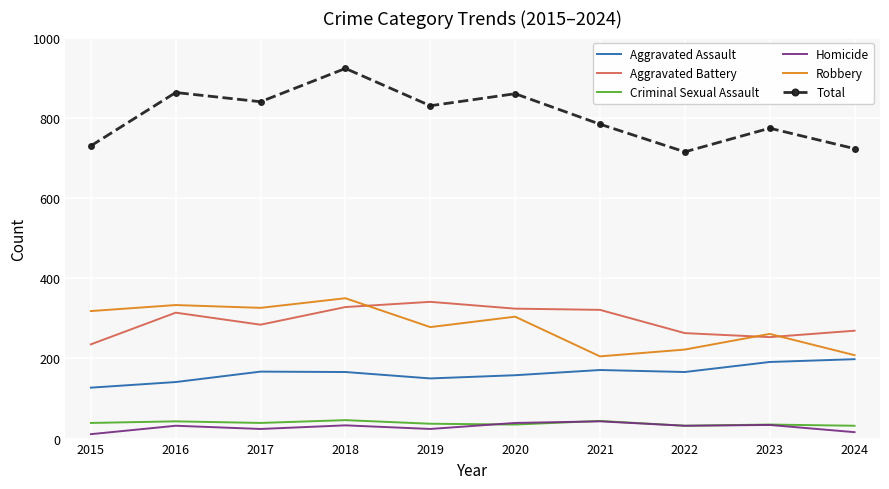

What is the minimum value for Aggravated Assault?

127